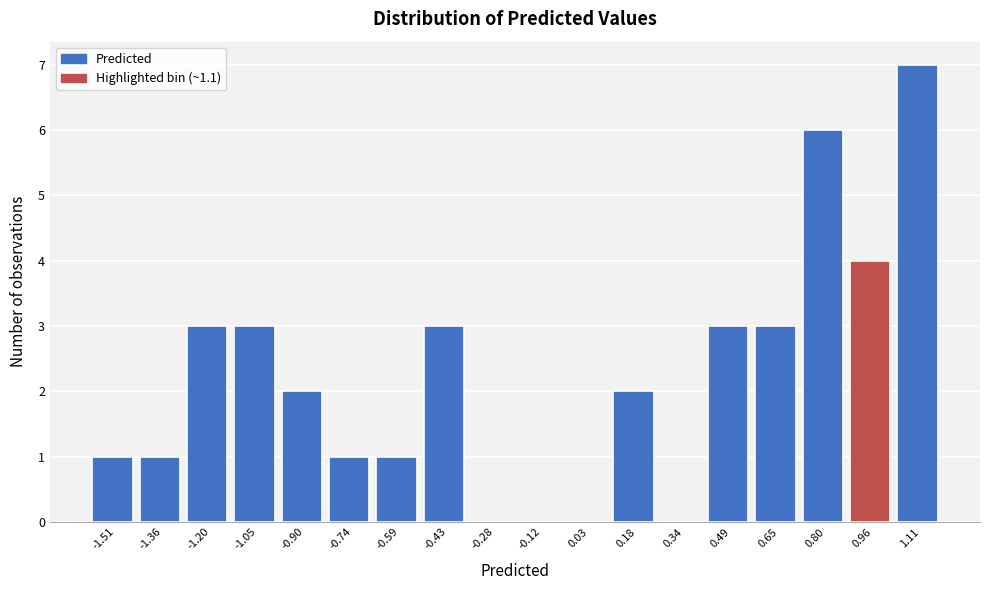

Reading right to left, what are all the values shown in this chart?

1.11=7	0.96=4	0.80=6	0.65=3	0.49=3	0.34=0	0.18=2	0.03=0	-0.12=0	-0.28=0	-0.43=3	-0.59=1	-0.74=1	-0.90=2	-1.05=3	-1.20=3	-1.36=1	-1.51=1